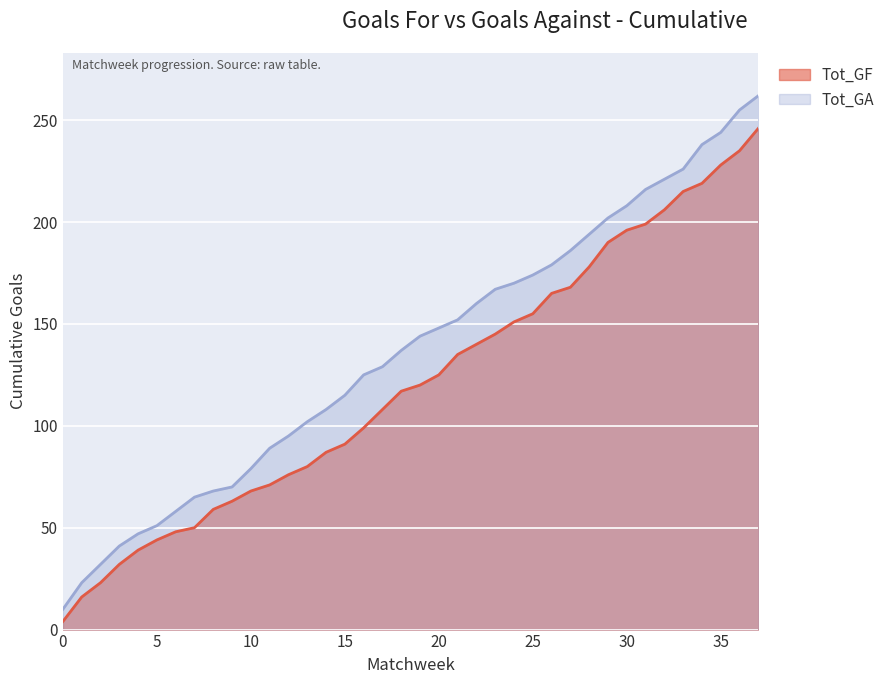

Rank the series by their average value, from highest to lowest.

Tot_GA, Tot_GF